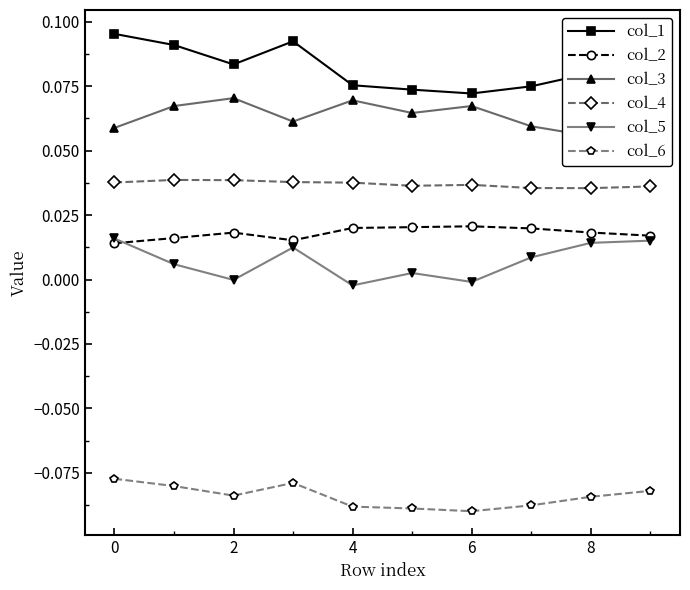

Which series has the largest total across all categories?

col_1